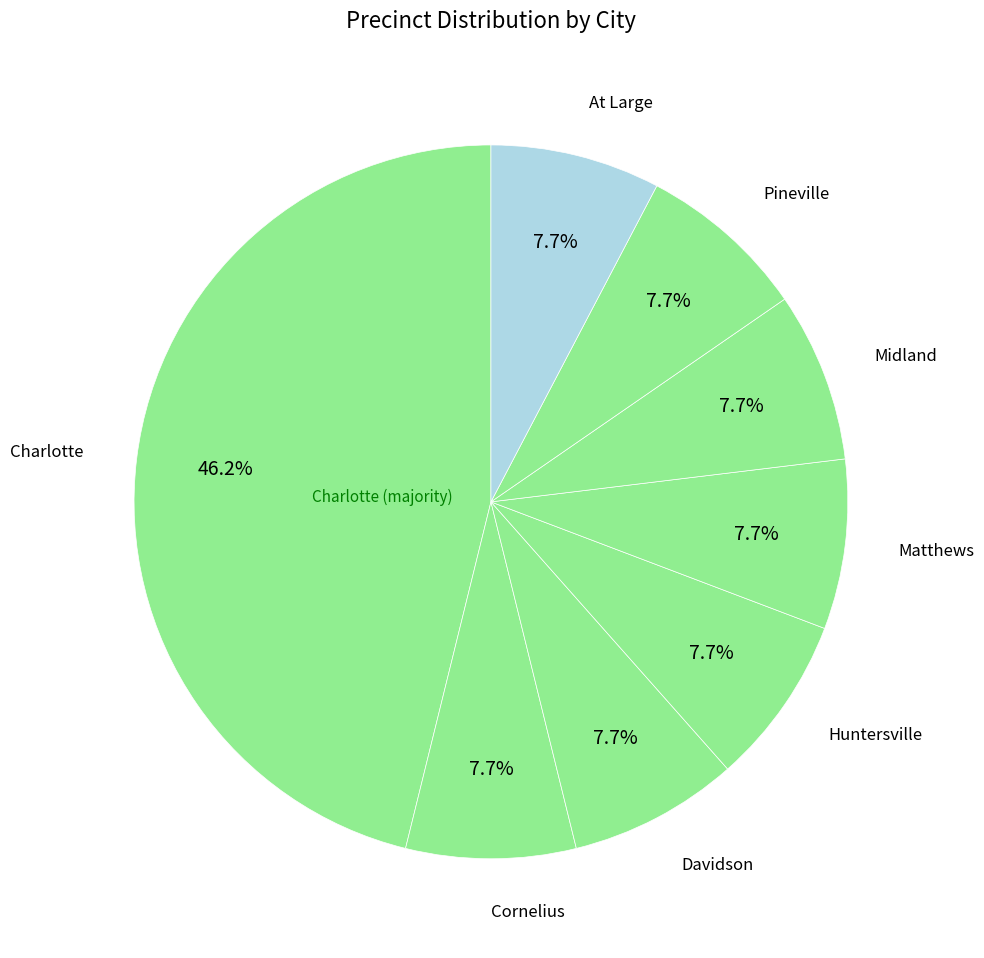

How many slices are in this pie chart?

8